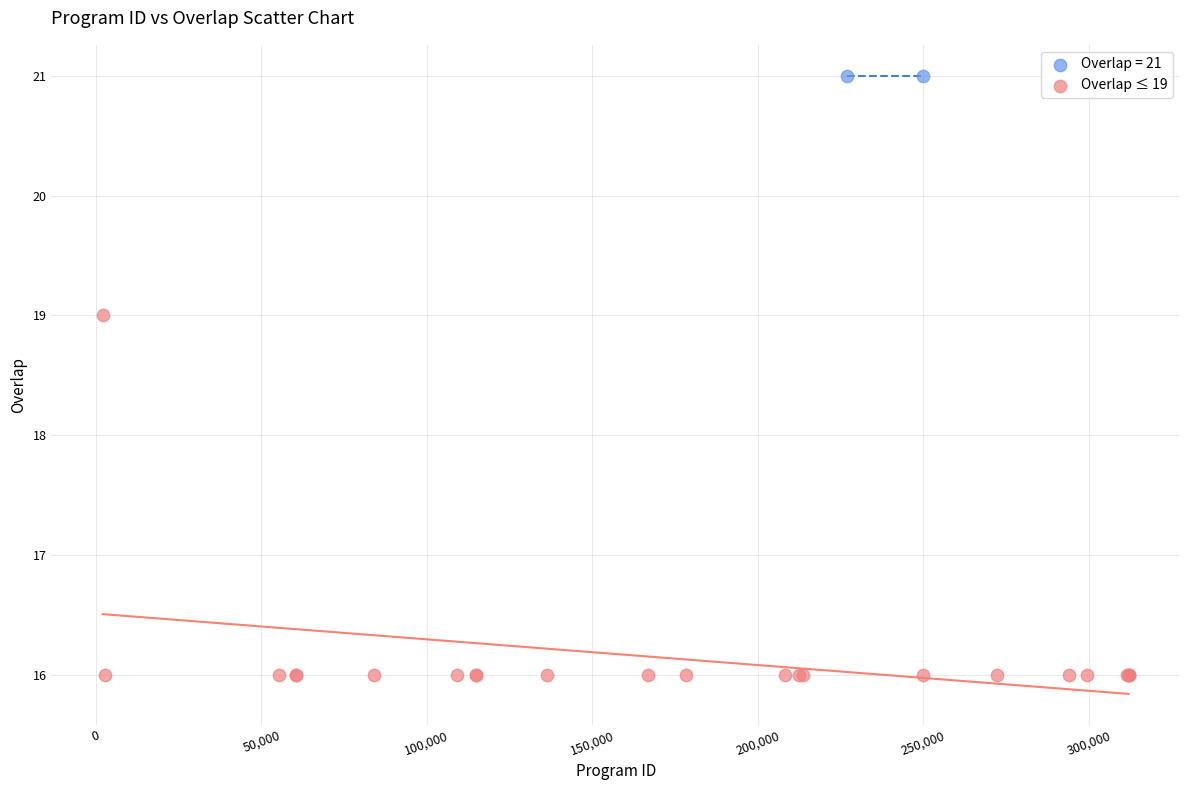

What are all the series names shown in the legend?

Overlap = 21, Overlap ≤ 19